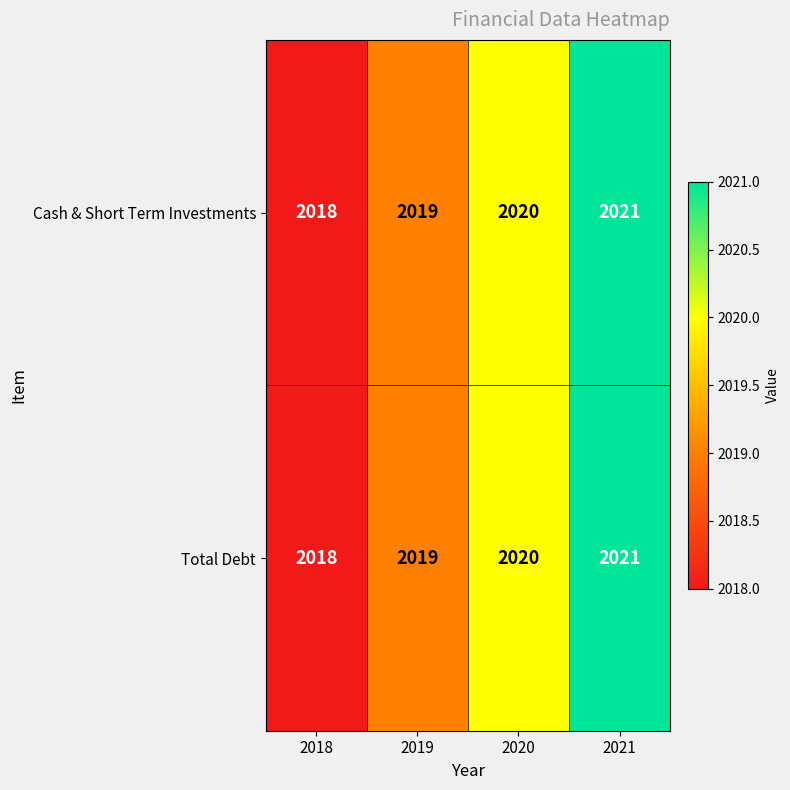

Where is Total Debt nearest to the value 2019?

2019